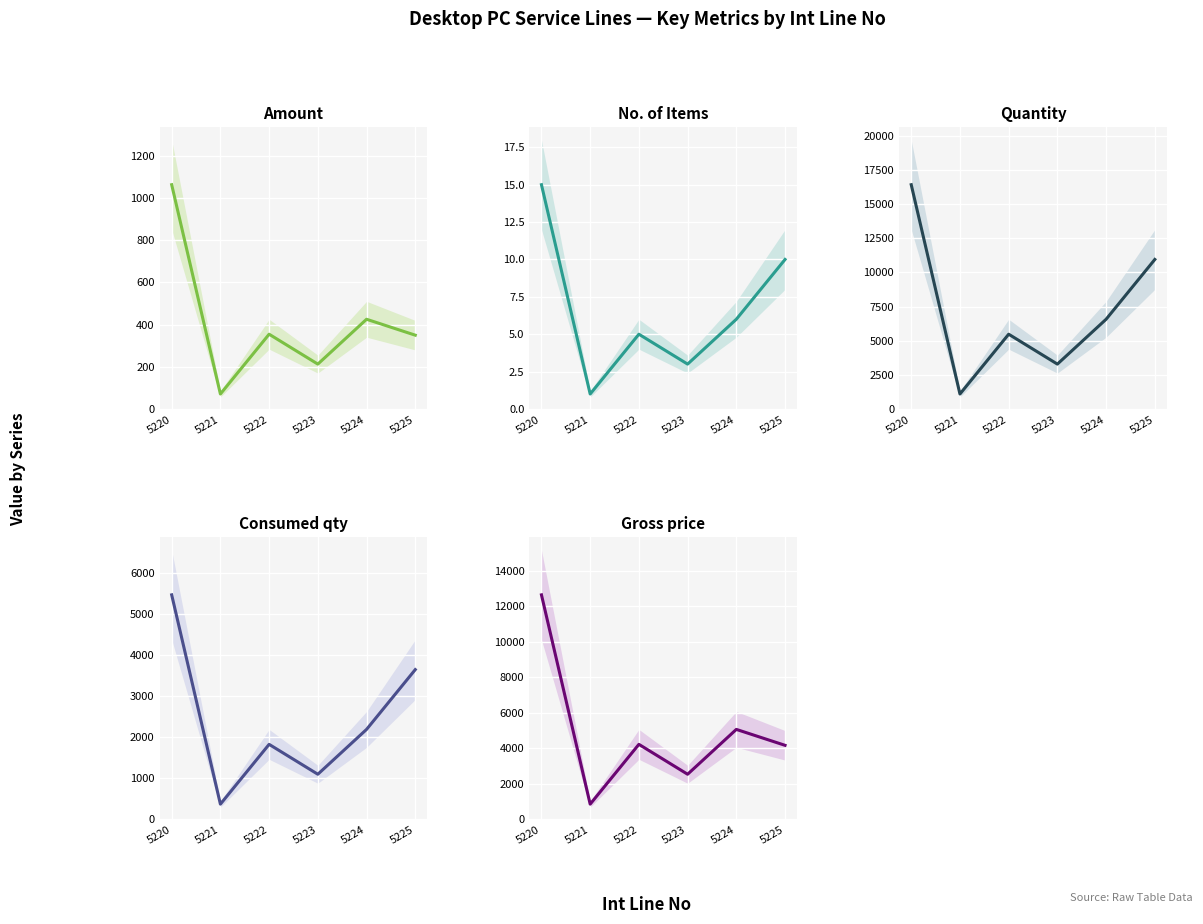

The Consumed qty series shows 1095.0 at 5223. True or false?

True